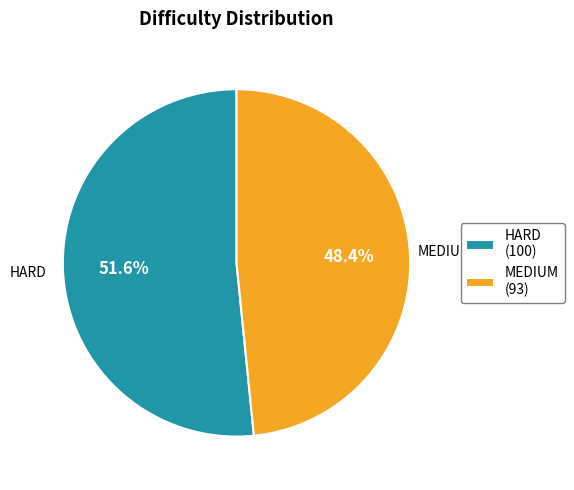

What percentage do HARD and MEDIUM together represent?

100.0%